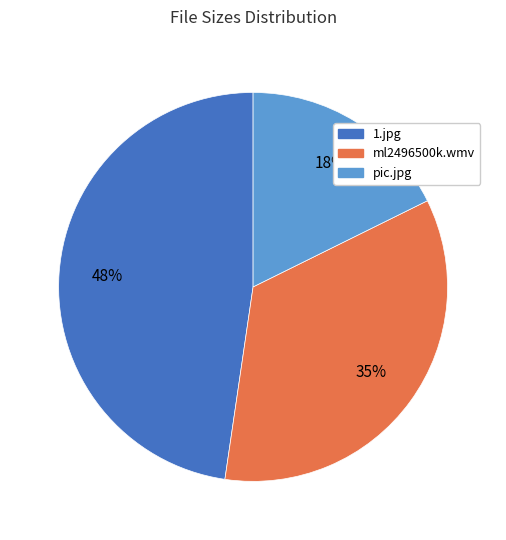

Which category has the biggest portion of the pie?

1.jpg